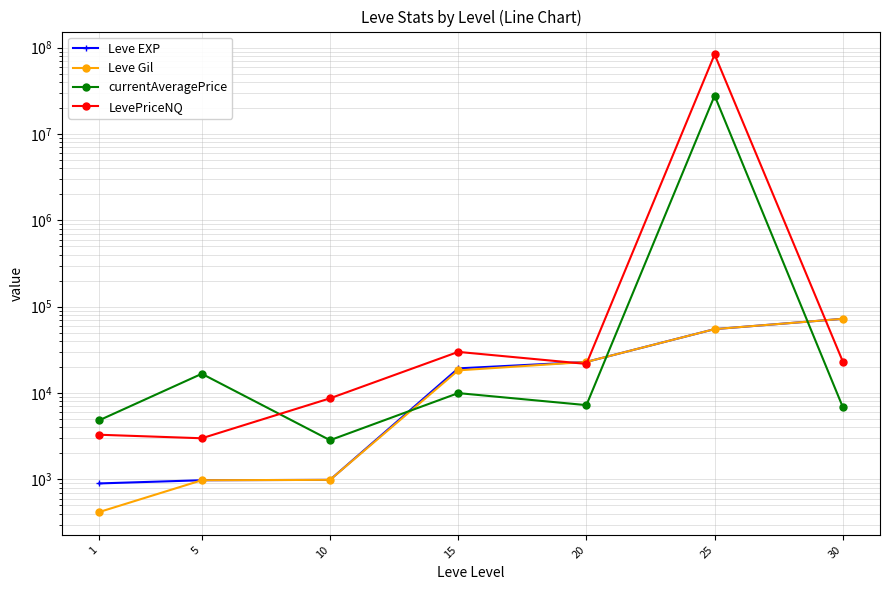

What is the difference between the maximum and minimum values in the currentAveragePrice series?

27777596.0